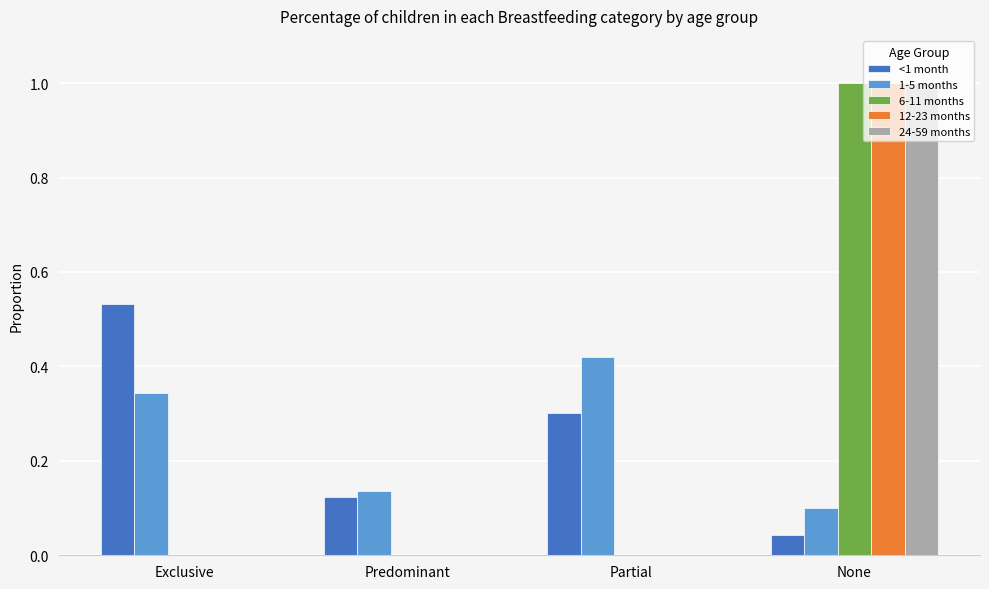

Between Exclusive and Partial, which series saw the biggest shift?

<1 month